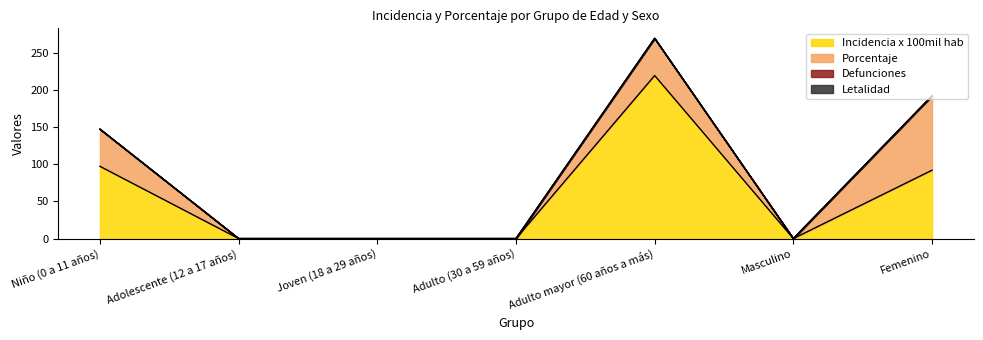

What is the label of the 6th point from the left?

Masculino